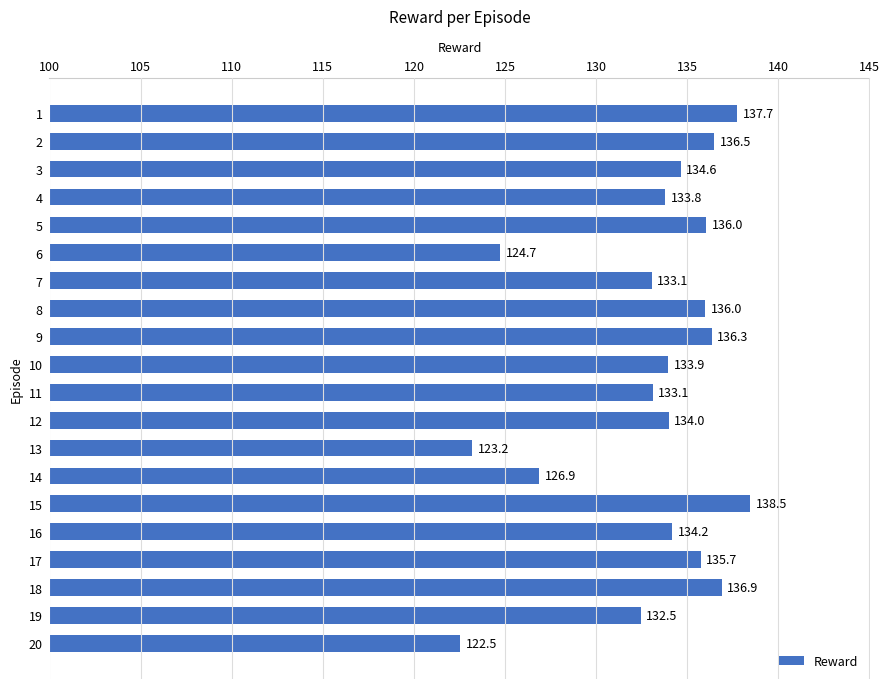

At which label is the value closest to 130?

19